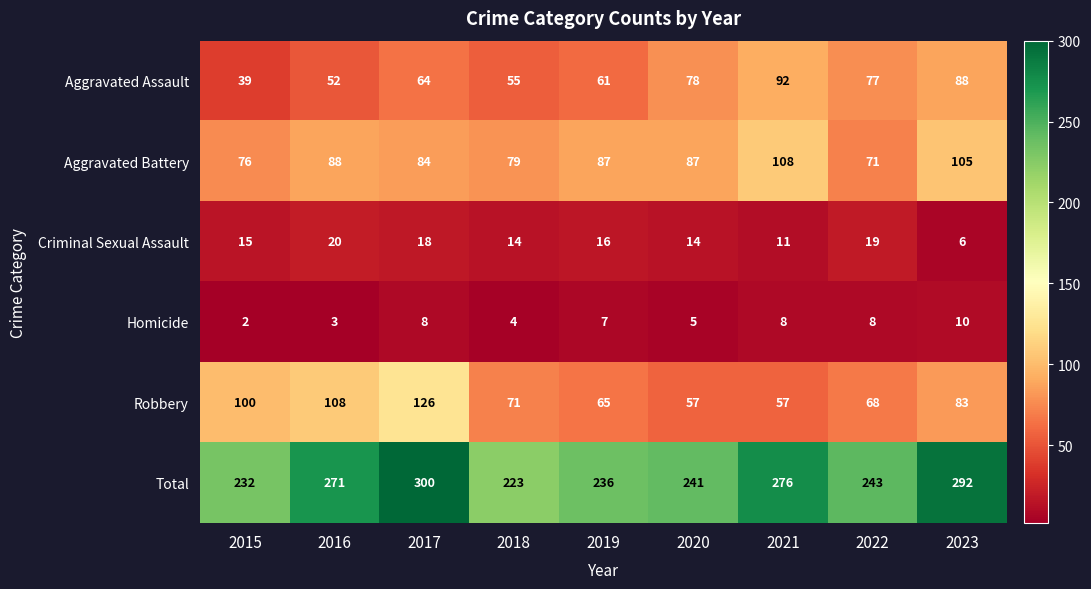

What is the total value across all series at 2016?

542